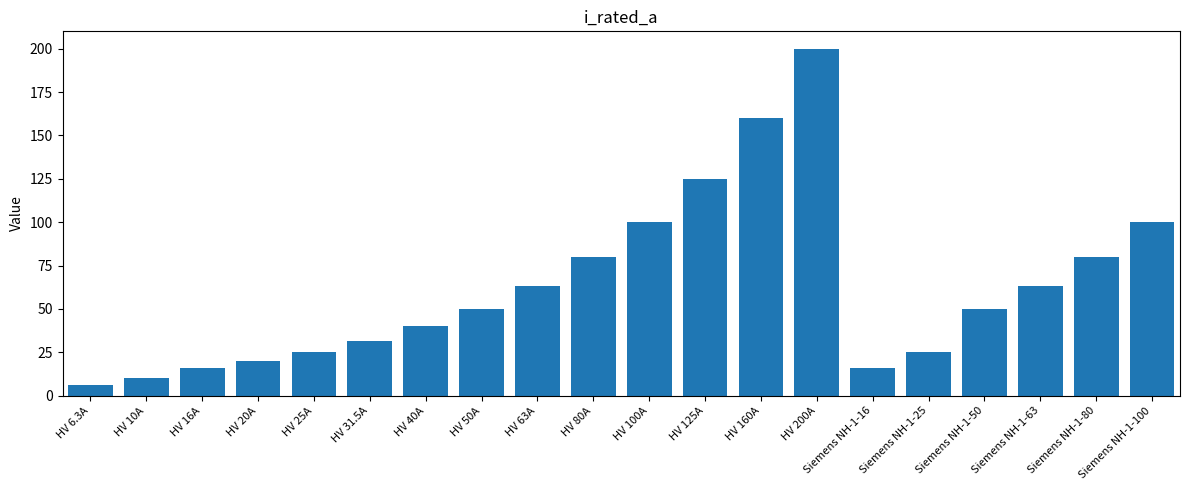

What is the label of the 1st bar from the right?

Siemens NH-1-100